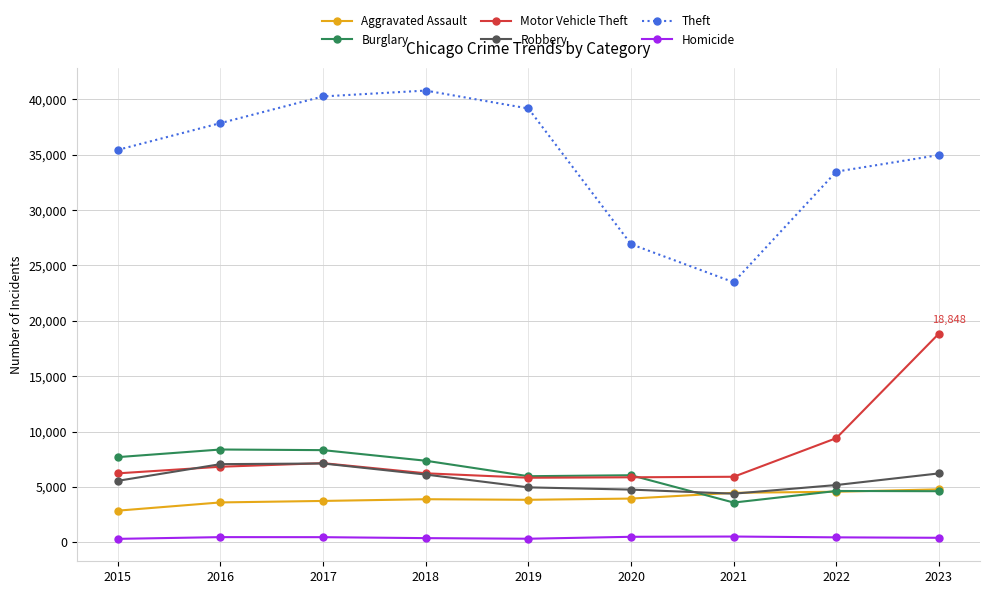

True or false: Burglary and Homicide intersect in this chart.

False